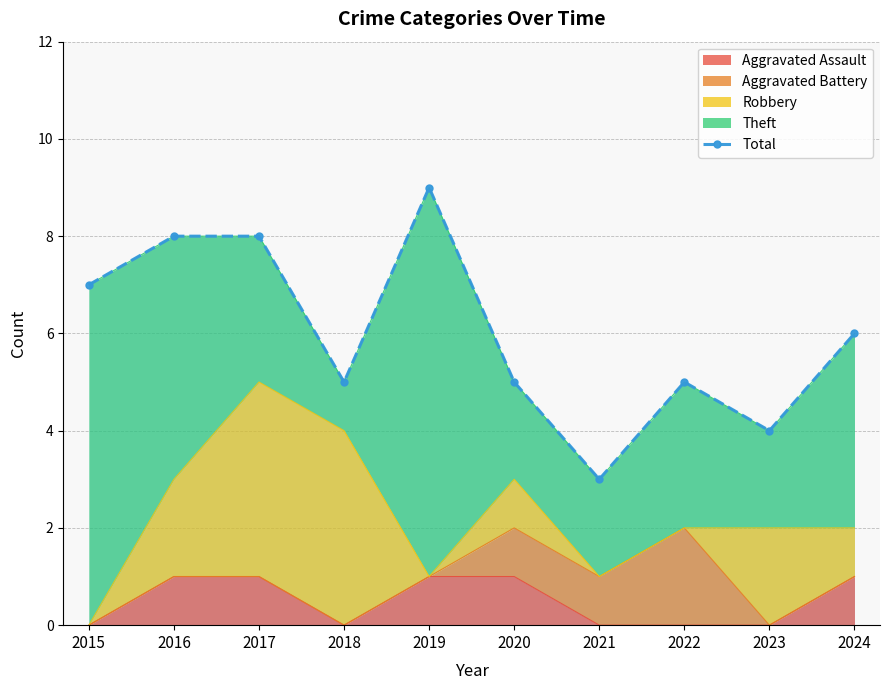

Where is the first local minimum?

2018